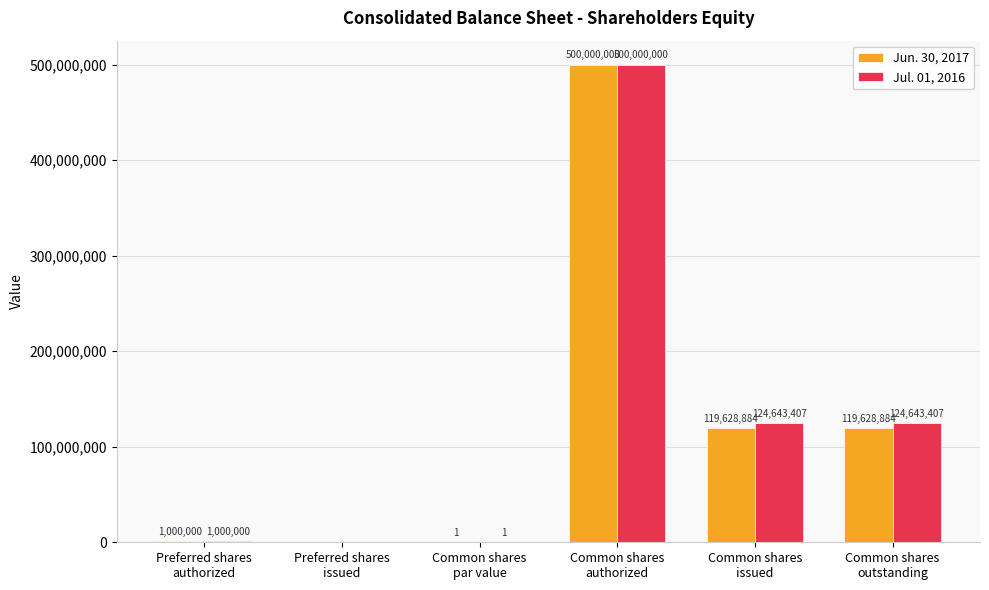

Is it true that Jul. 01, 2016 equals 43481683 at Common shares
issued?

False